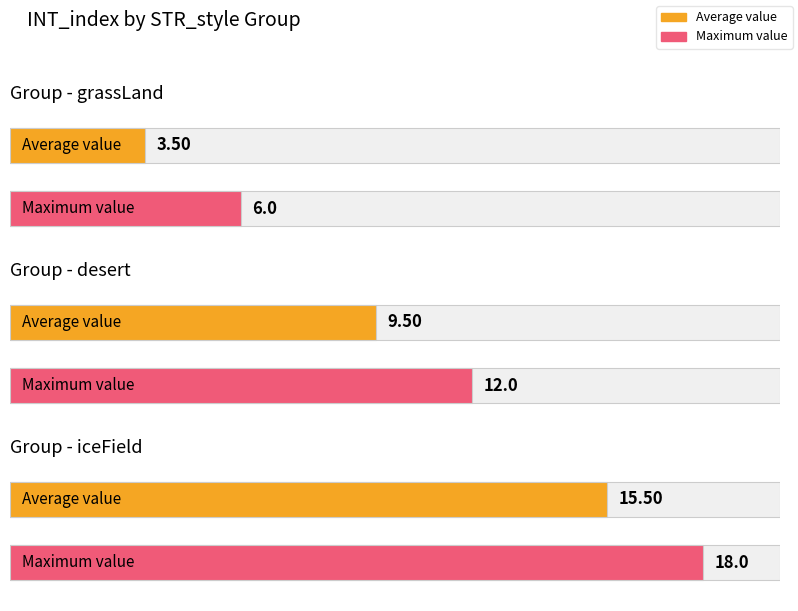

What is the greatest value displayed?

18